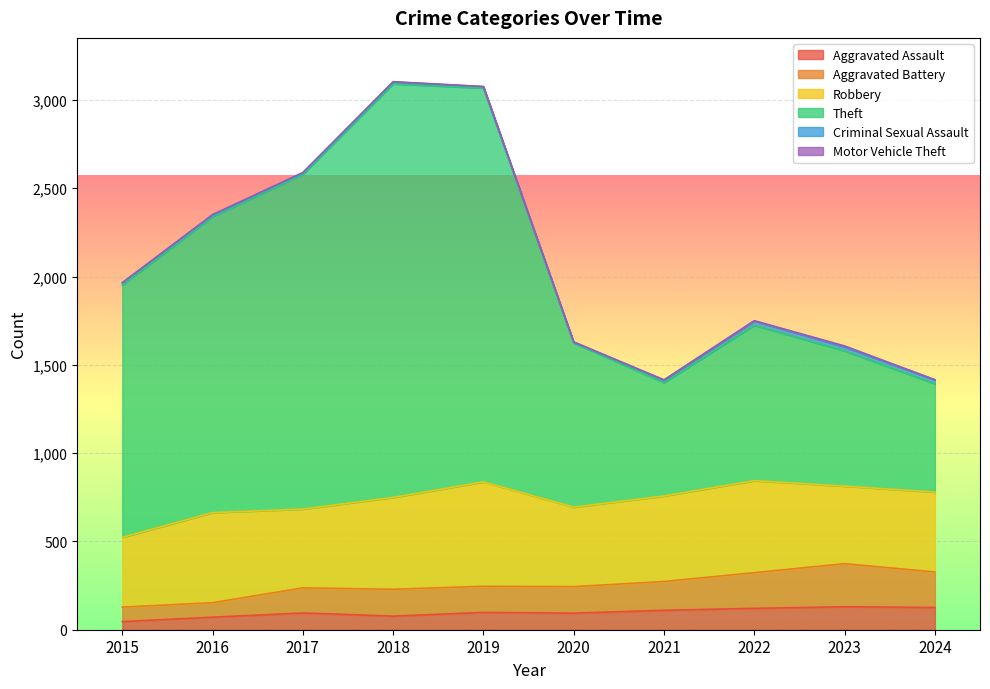

How many lines are shown in the chart?

6